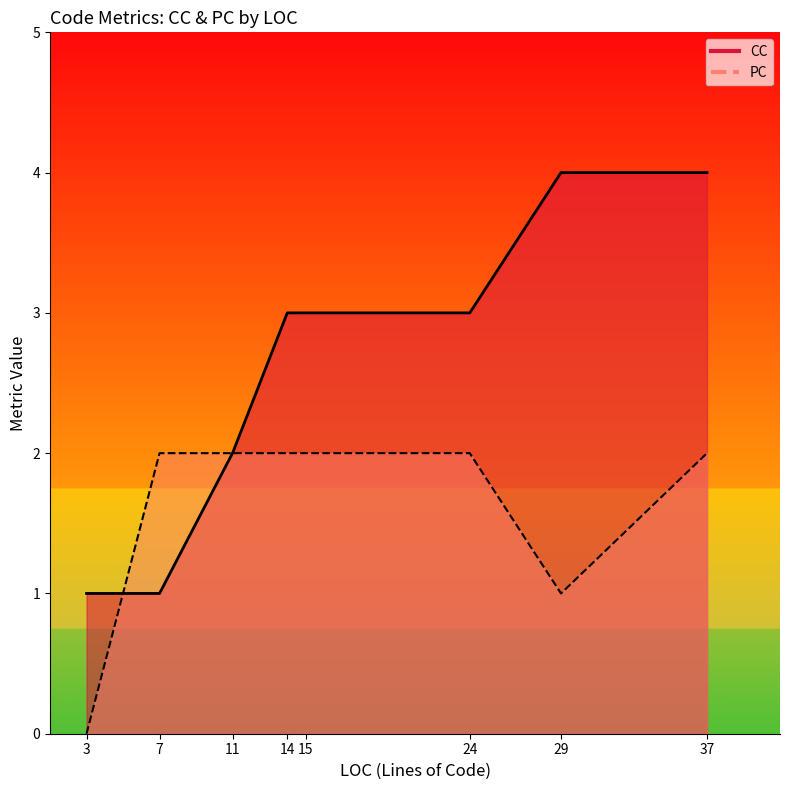

True or false: CC has more than 1 interior local peaks.

False